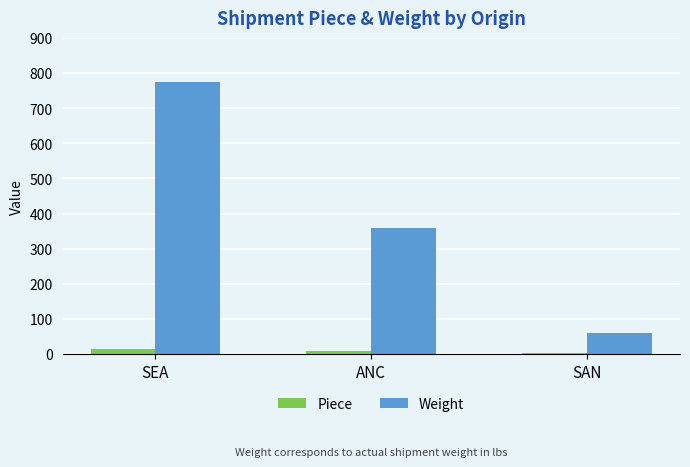

Count the number of data series in this chart.

2